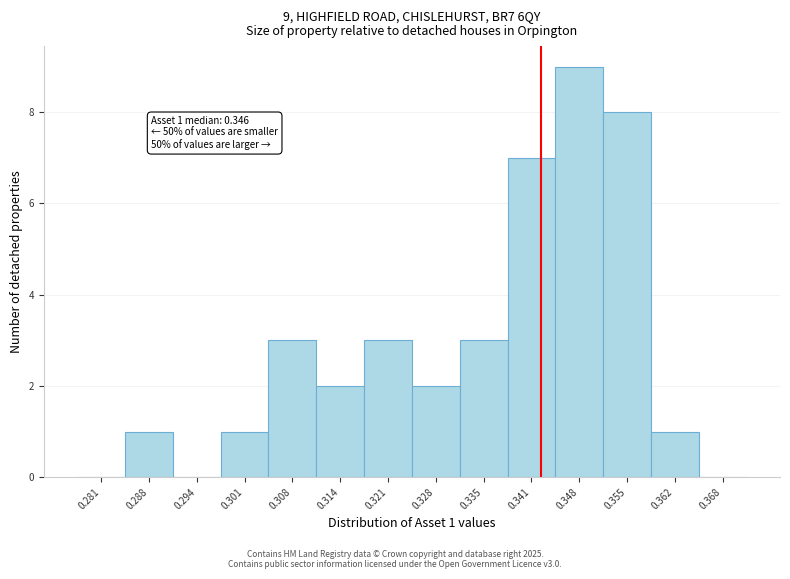

Reading right to left, what are all the values shown in this chart?

0.368=0	0.362=1	0.355=8	0.348=9	0.341=7	0.335=3	0.328=2	0.321=3	0.314=2	0.308=3	0.301=1	0.294=0	0.288=1	0.281=0